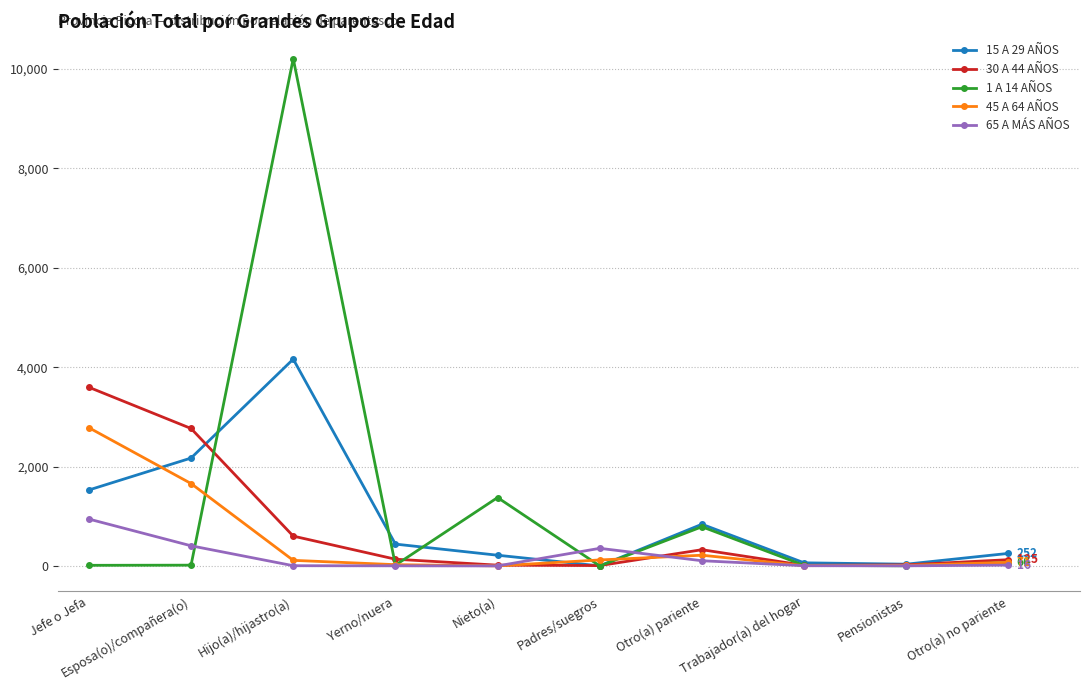

True or false: 15 A 29 AÑOS has a value of 1192 at Otro(a) pariente.

False